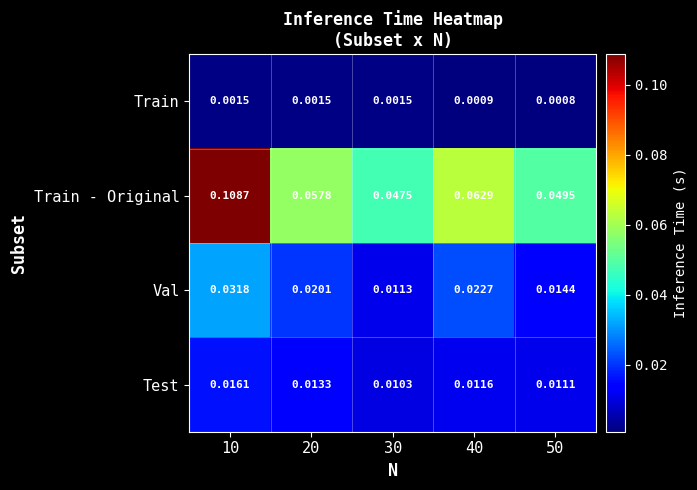

Is the value of Train at 20 greater than the value of Val at 10?

No